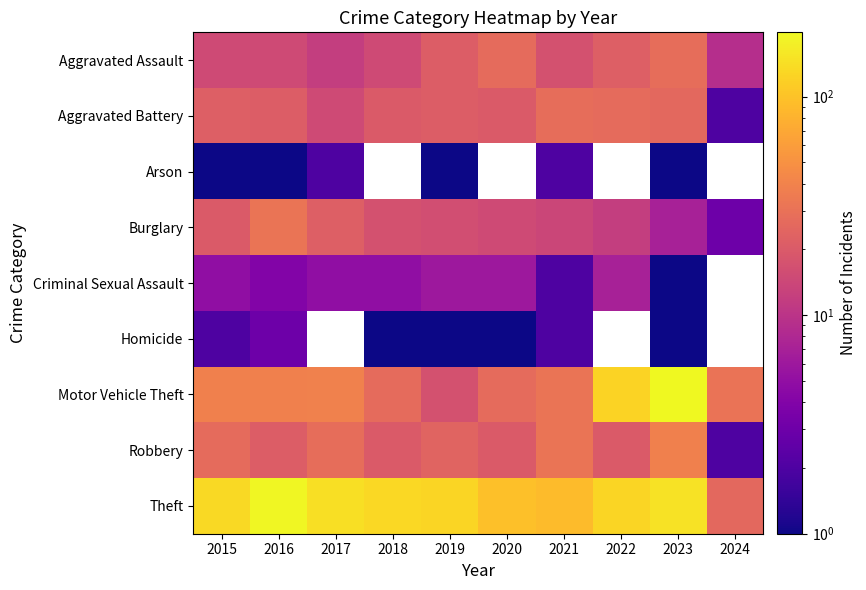

The Homicide series shows 1.4 at 2019. True or false?

False